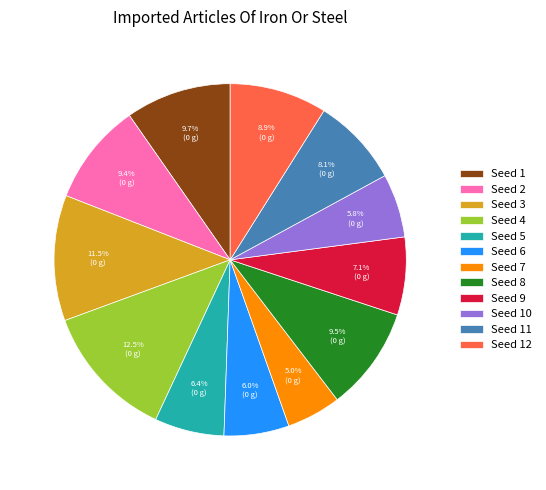

Combined, what portion of the pie is Seed 3 and Seed 5?

17.9%